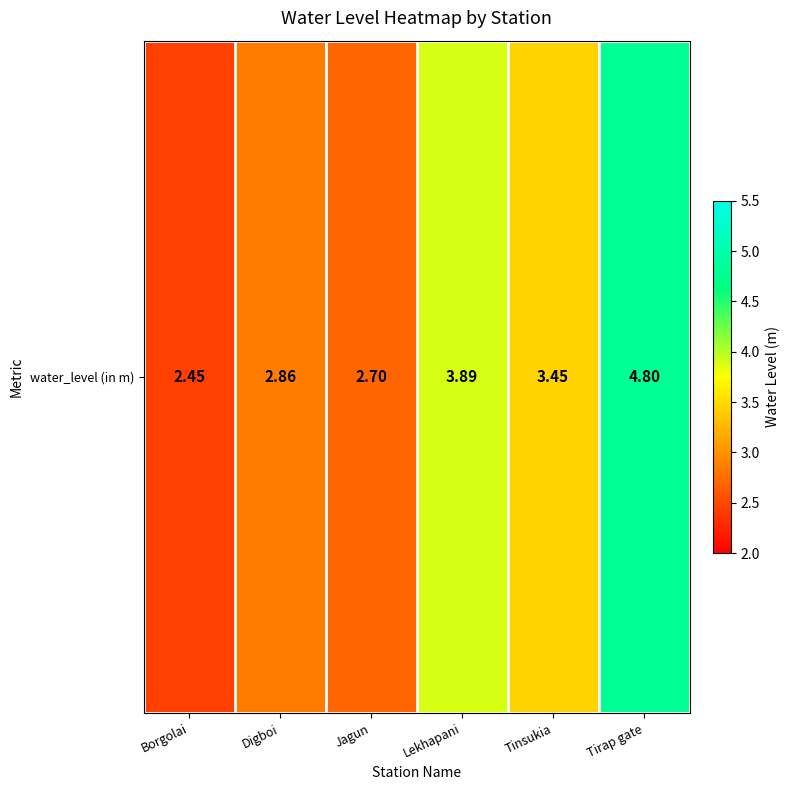

List the labels in order of value, largest first.

Tirap gate, Lekhapani, Tinsukia, Digboi, Jagun, Borgolai